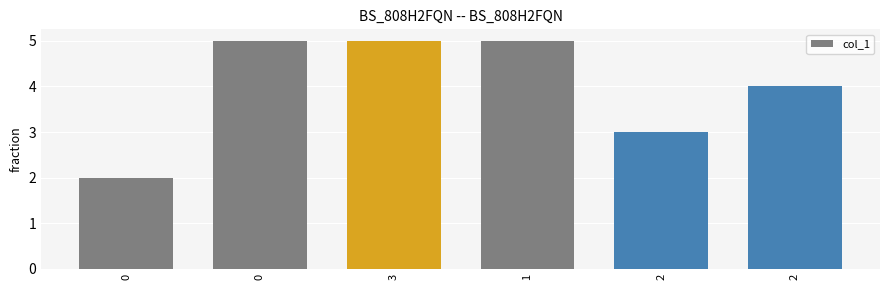

What value does the data have at 2?

3